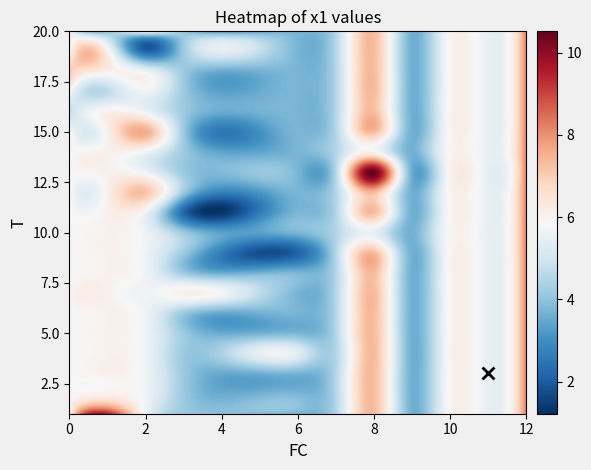

The chart shows a value of 7.6 at 14. True or false?

True